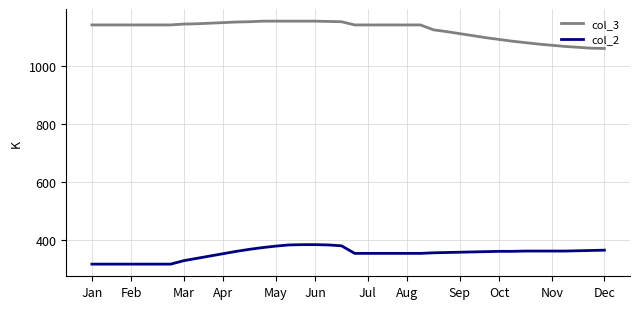

Is this an area chart (filled region under the line)?

No